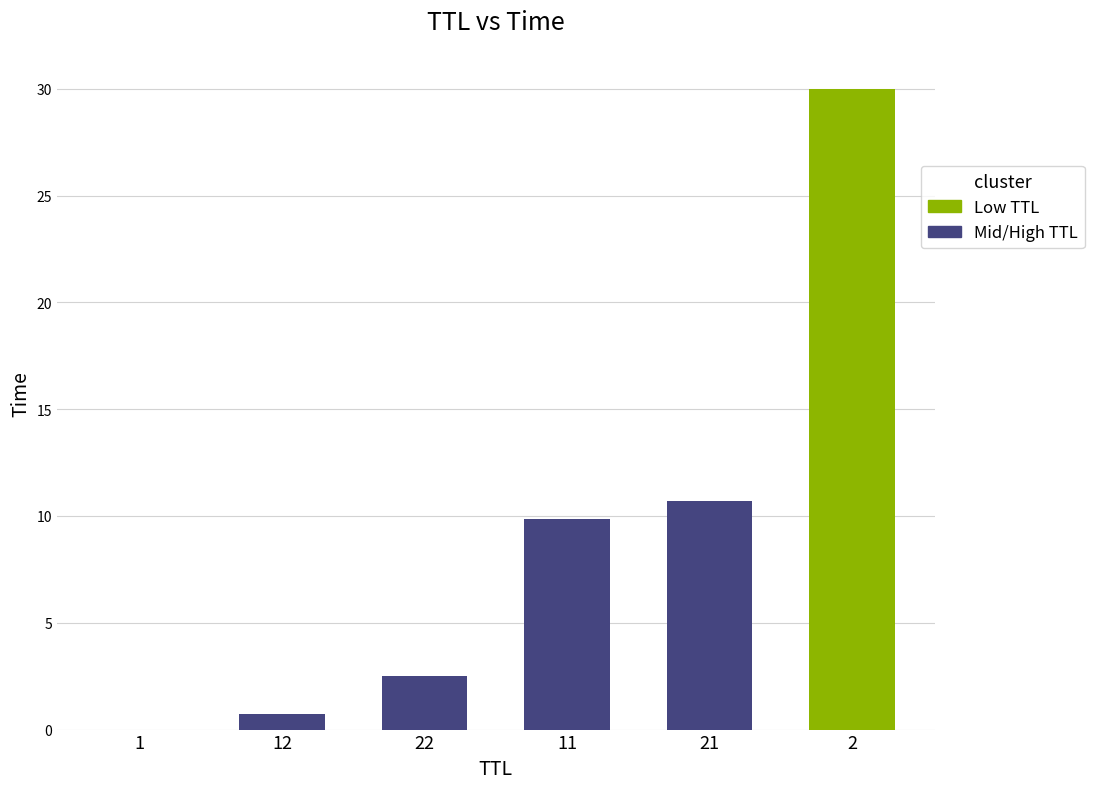

Where does the data first go above 9?

11